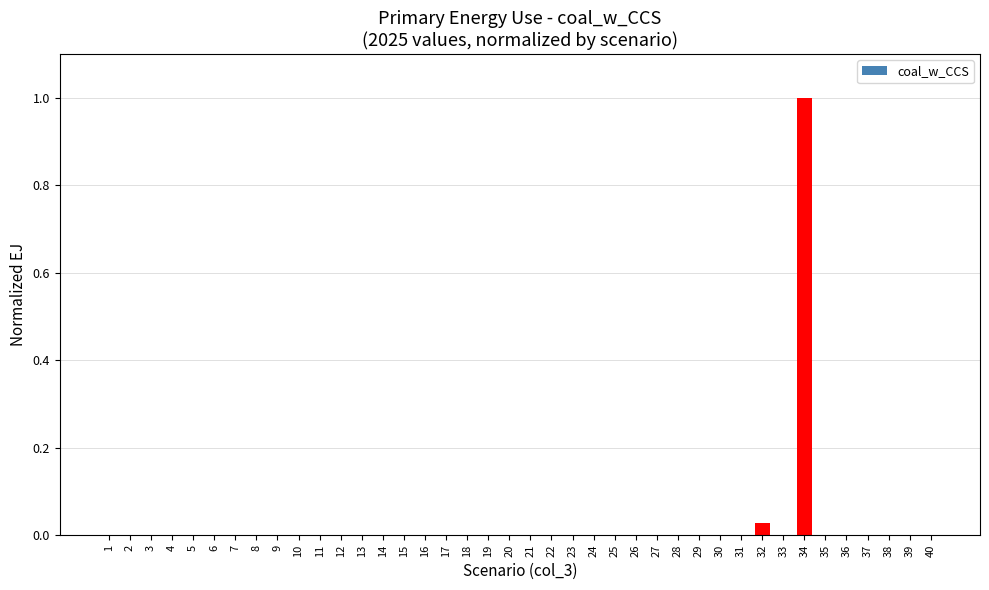

The value at 10 is 0.3. True or false?

False